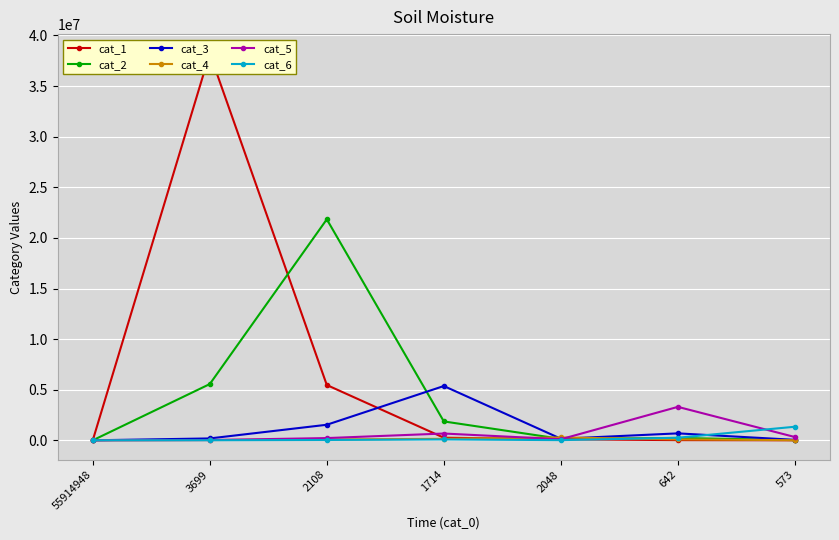

Is this an area chart (filled region under the line)?

No